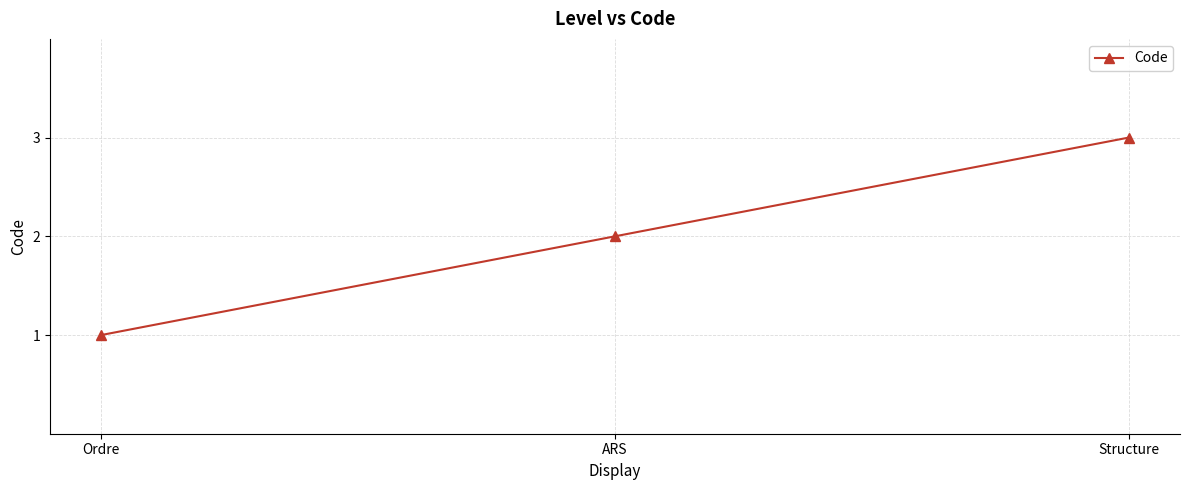

How many distinct data groups are displayed?

1